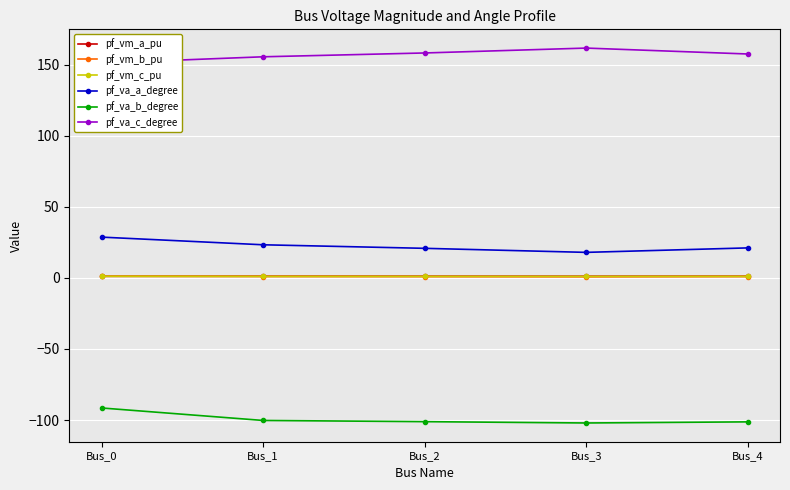

True or false: pf_va_a_degree and pf_va_b_degree intersect in this chart.

False